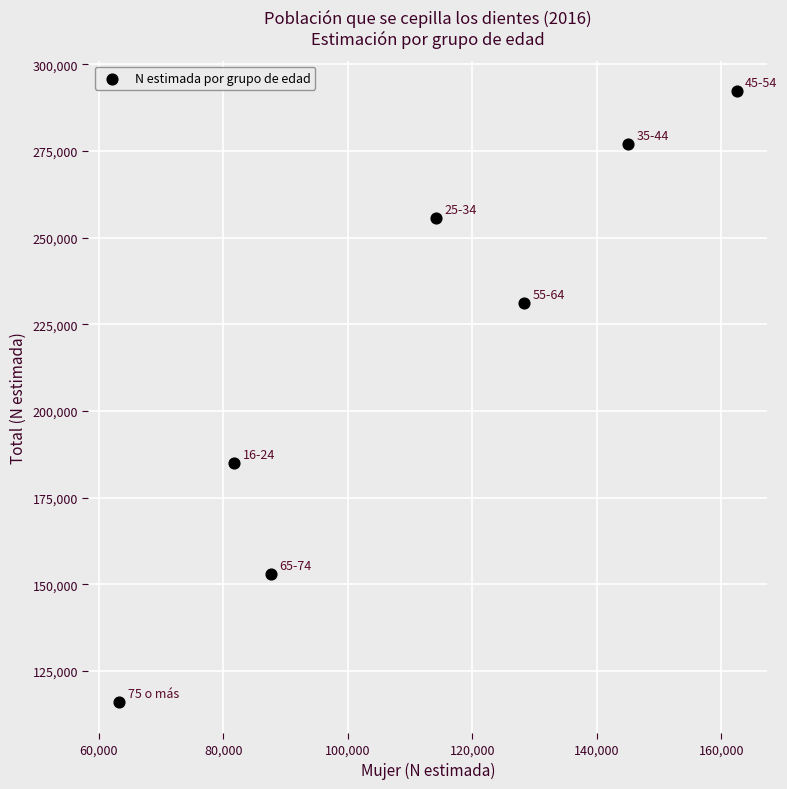

What Y value in the scatter plot is closest to 204125?

184914